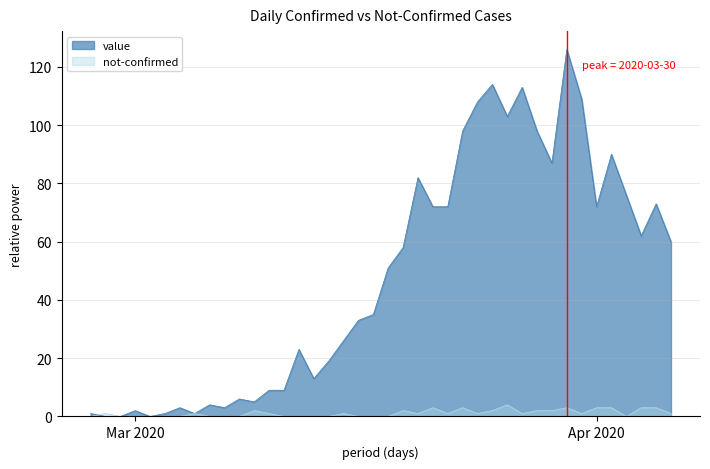

At which label does not-confirmed first exceed 1?

2020-03-09